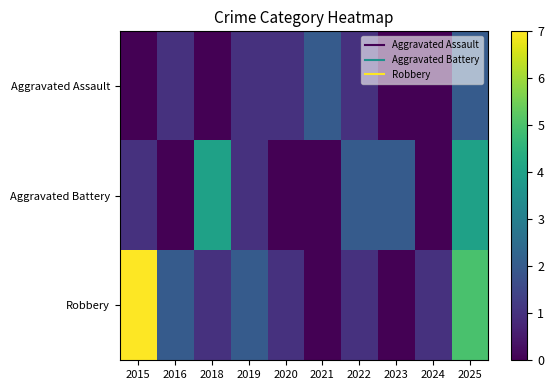

How many data points does each series have?

10